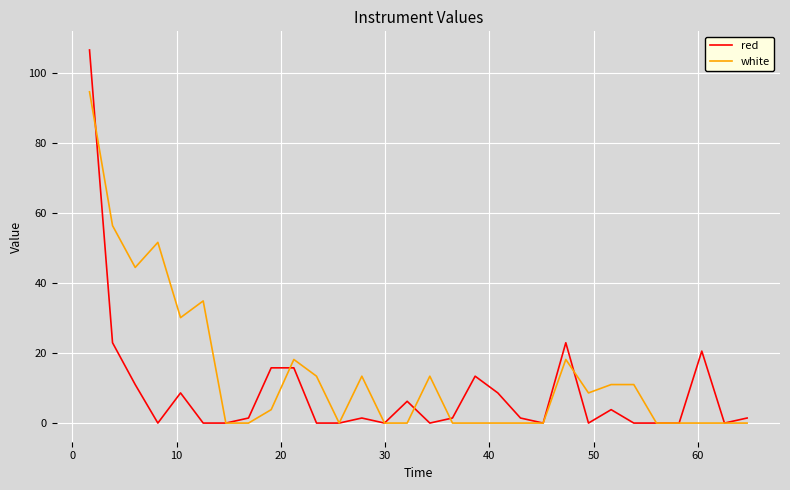

Reading right to left, extract all data points from this chart.

red: 1.4	0.0	20.5	0.0	0.0	0.0	3.8	0.0	22.9	0.0	1.4	8.6	13.4	1.4	0.0	6.2	0.0	1.4	0.0	0.0	15.8	15.8	1.4	0.0	0.0	8.6	0.0	11.0	22.9	106.5
white: 0.0	0.0	0.0	0.0	0.0	11.0	11.0	8.6	18.1	0.0	0.0	0.0	0.0	0.0	13.4	0.0	0.0	13.4	0.0	13.4	18.1	3.8	0.0	0.0	34.9	30.1	51.6	44.4	56.3	94.5